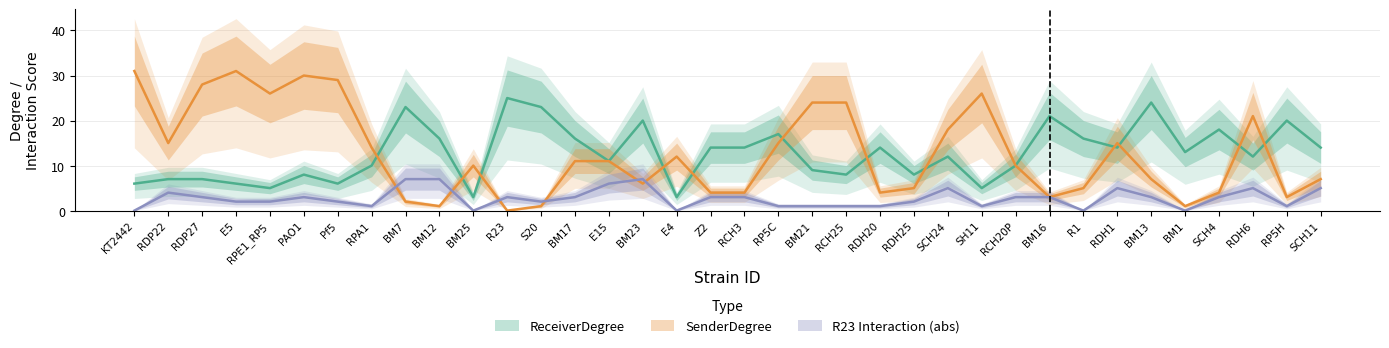

Which series has the largest range (max minus min)?

SenderDegree